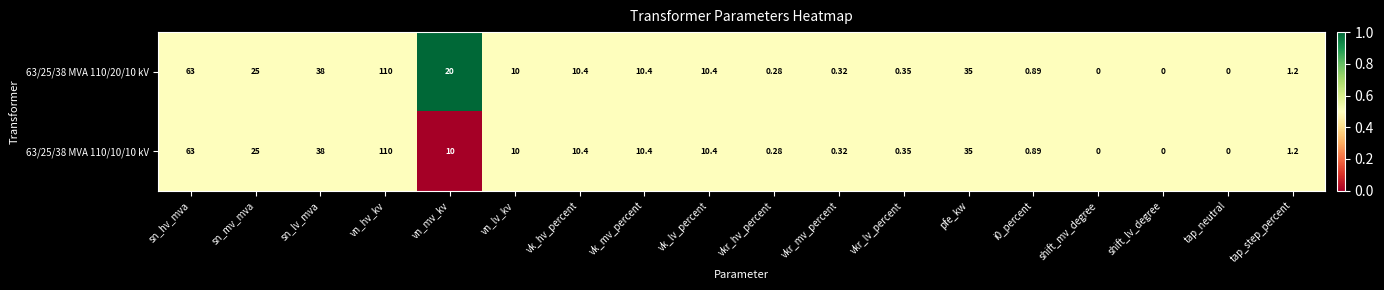

How many distinct data groups are displayed?

2